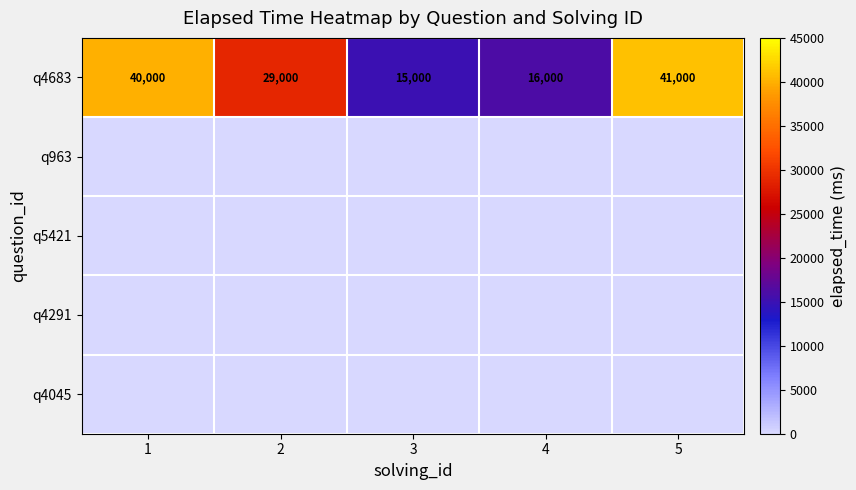

What is the sum of the q4683 values at 3 and 2?

44000